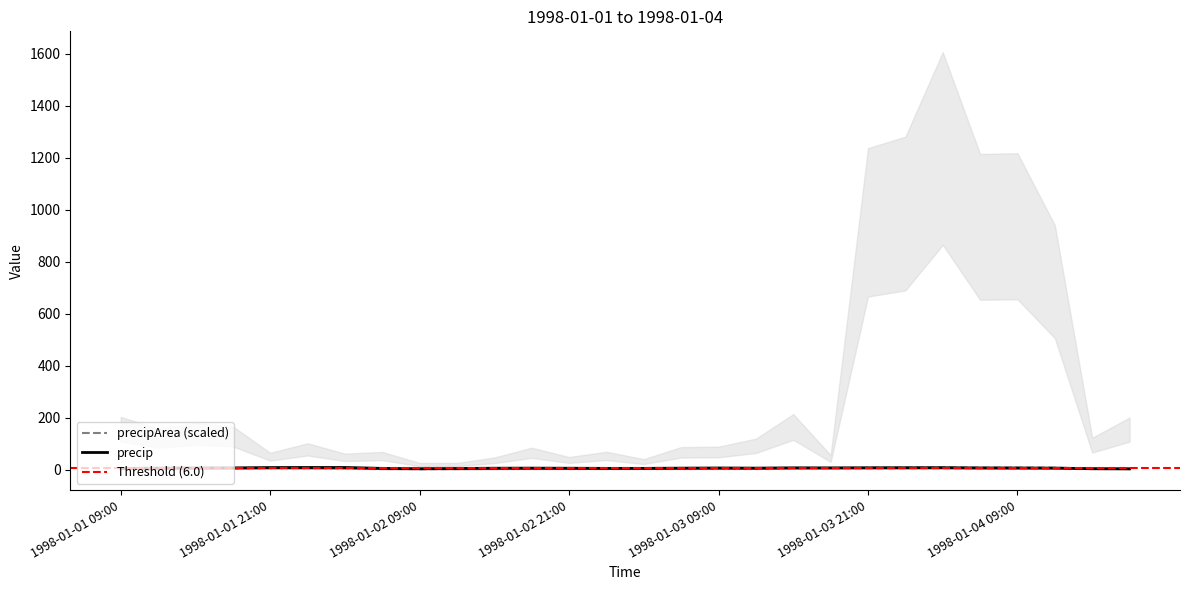

How many interior local peaks does the precip series have?

5